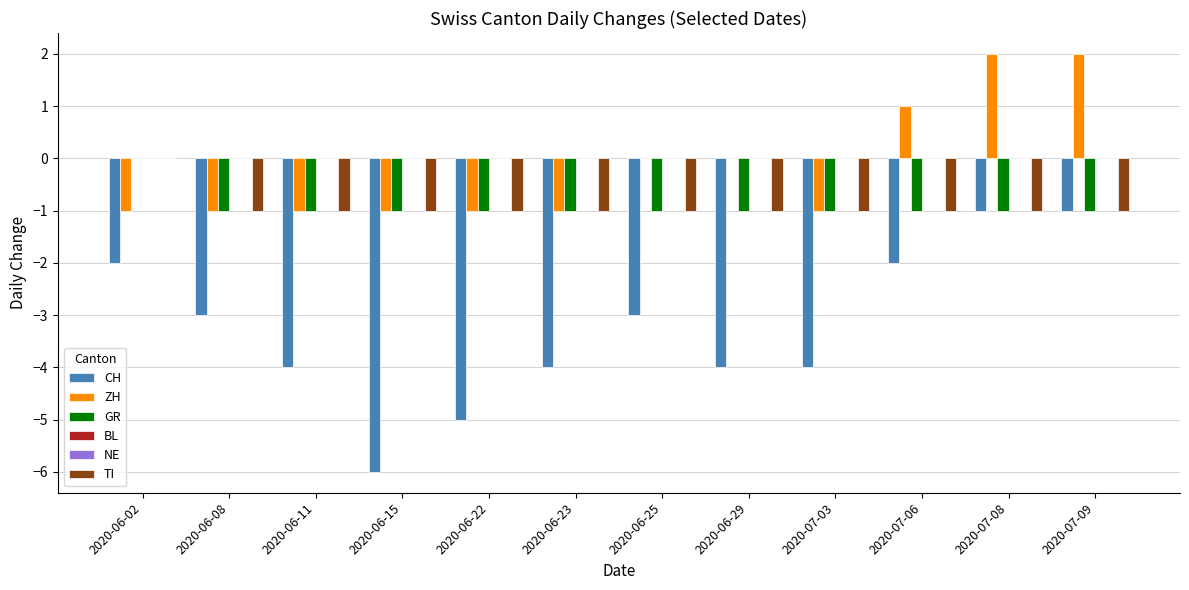

How many bars are there in total?

72